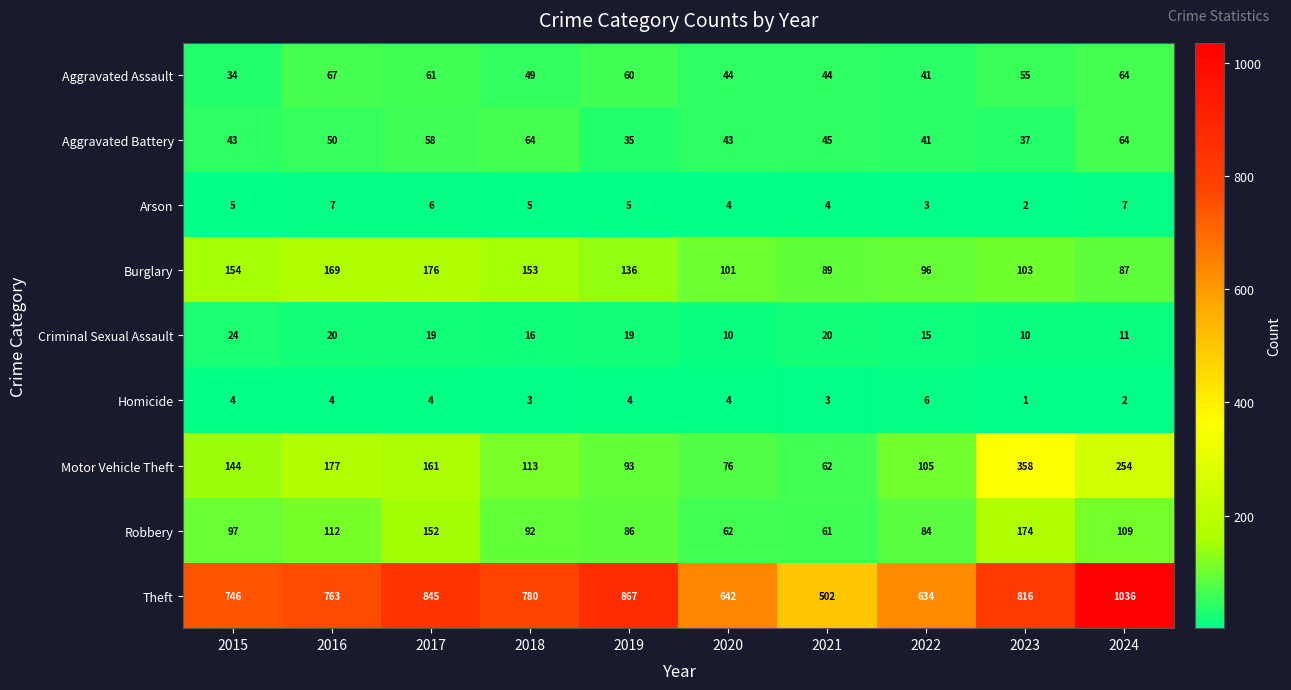

At which category is the sum across all series the highest?

2024